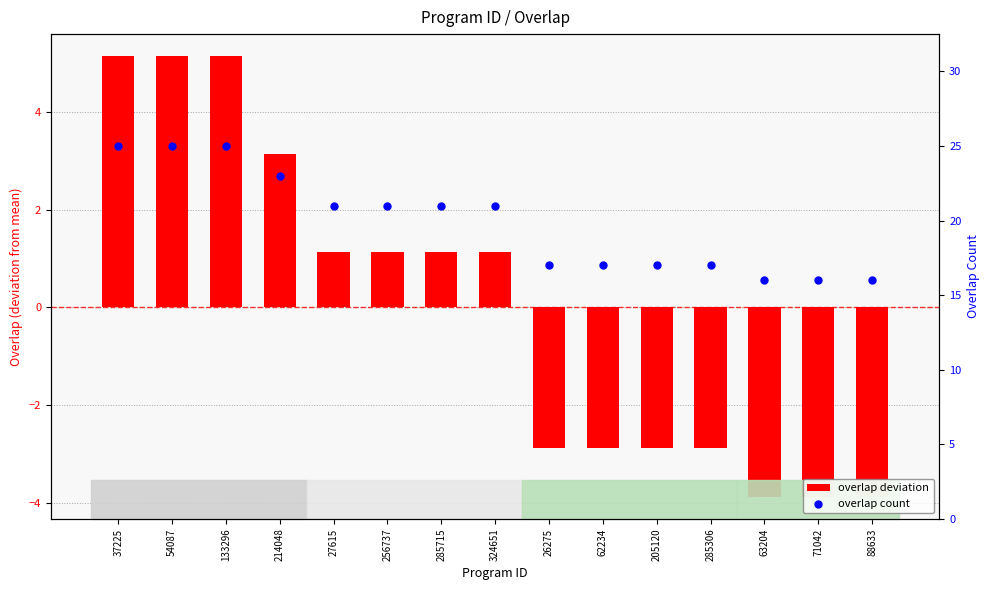

Which series has the largest Y range (max minus min)?

overlap deviation